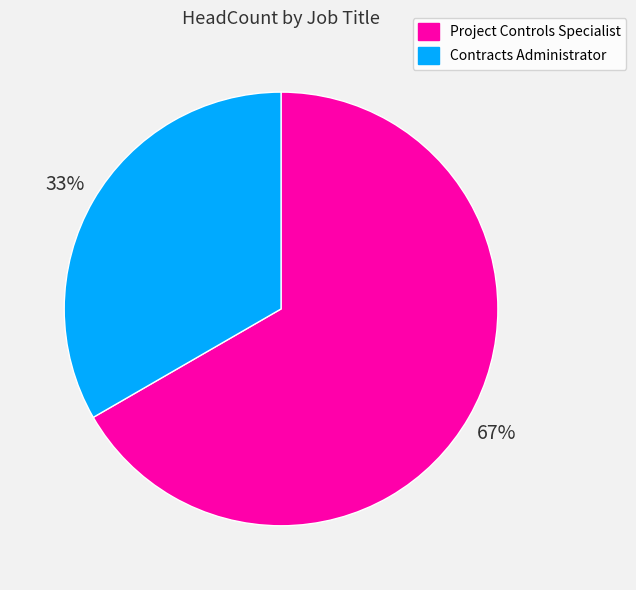

To the nearest percent, what is the average slice percentage?

50%